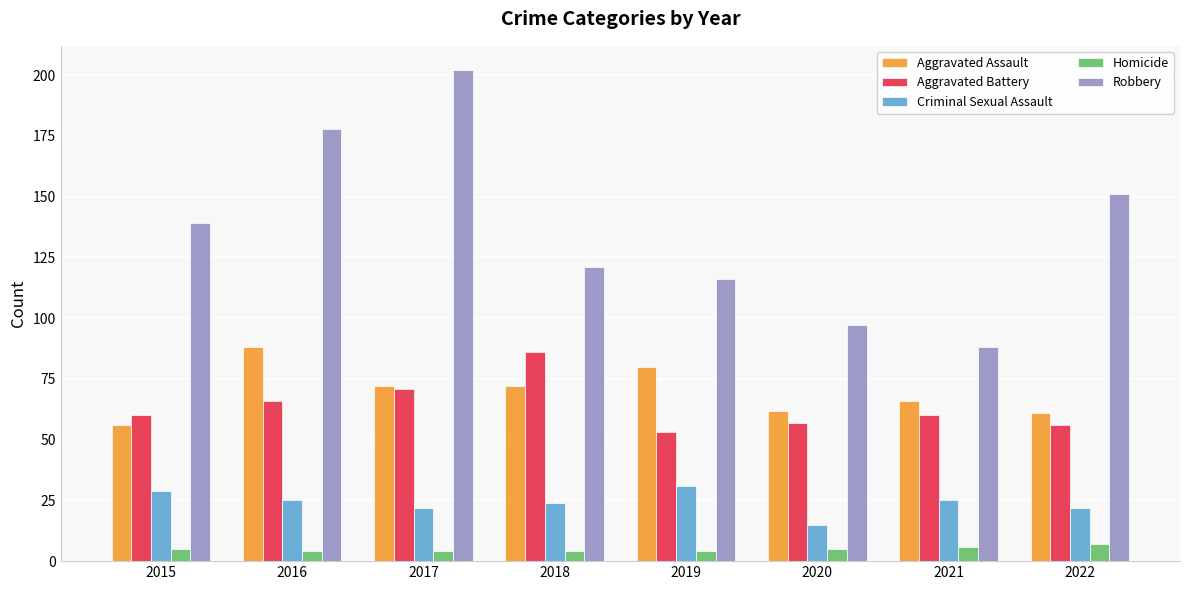

What is the difference between the maximum and minimum values in the Criminal Sexual Assault series?

16